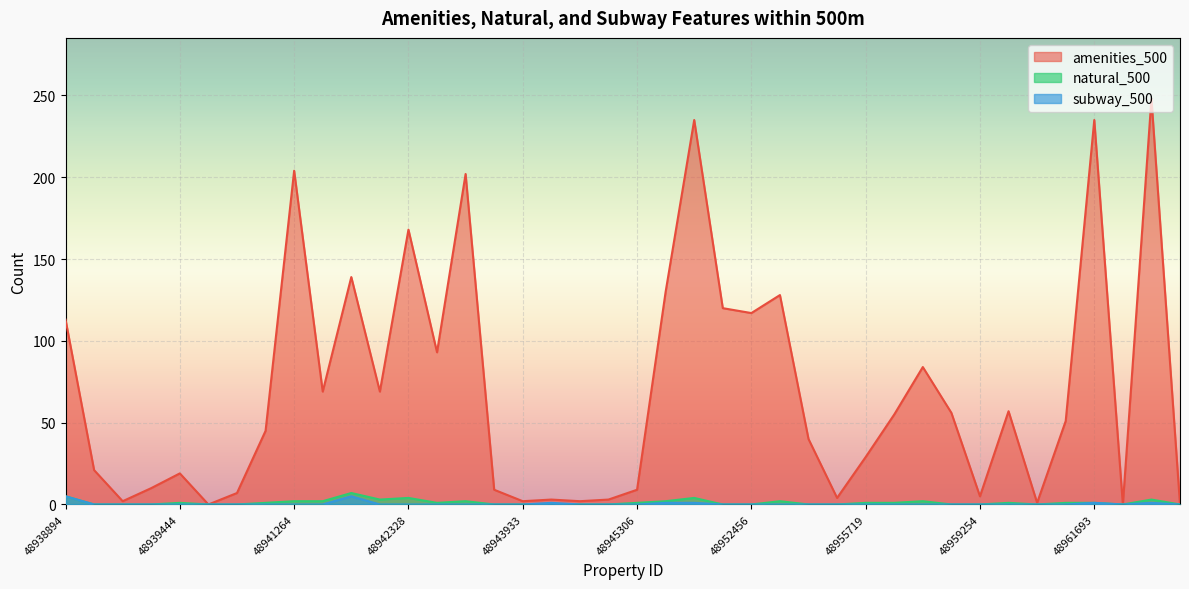

What is the value of the subway_500 point at the 11th from the left?

5